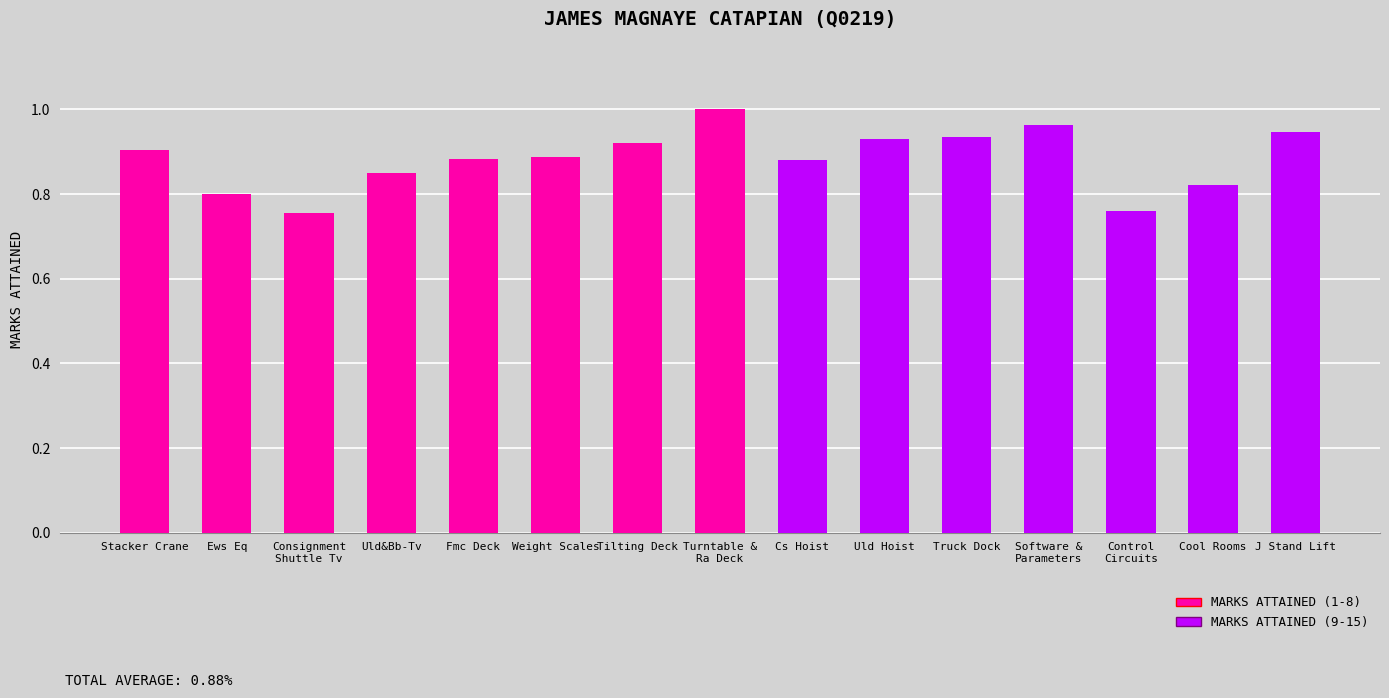

True or false: the data shows 0.9 at J Stand Lift.

True